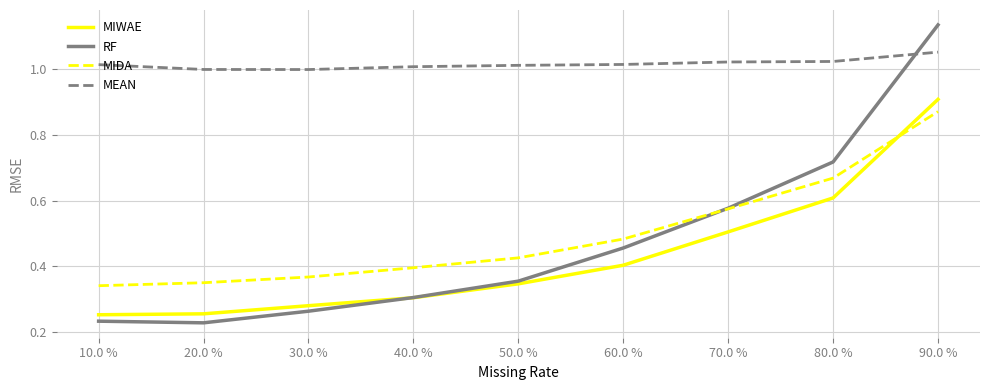

At how many categories does at least one series exceed 0?

9